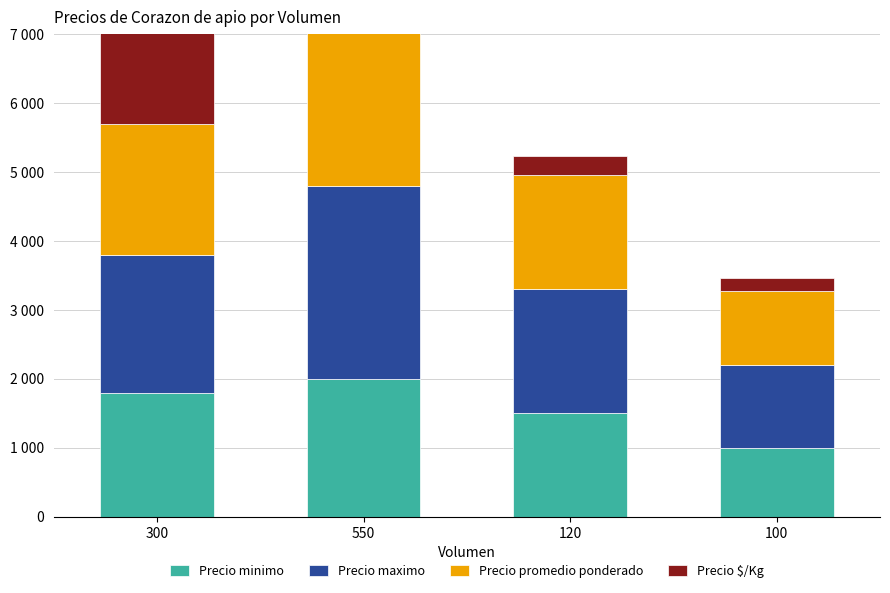

Which series changed the most between 300 and 120?

Precio $/Kg